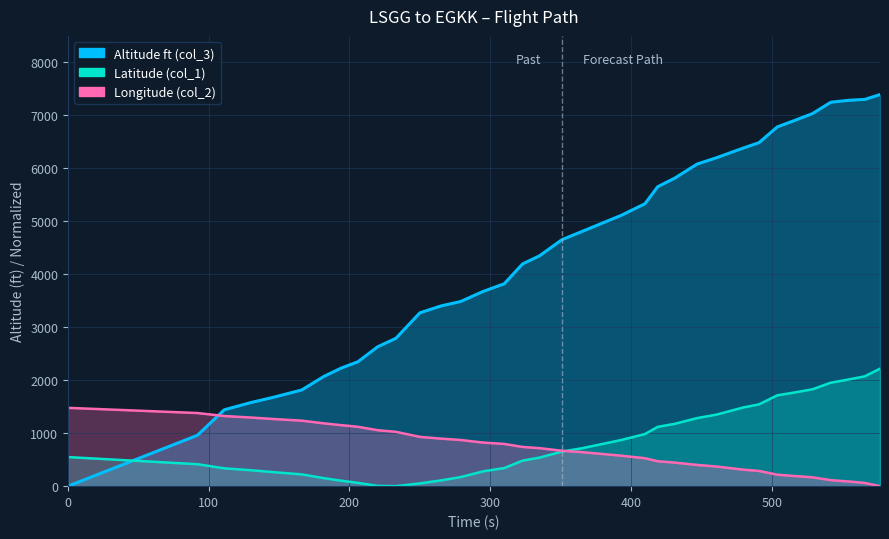

List the series in order of their peak value, highest first.

col_3, col_1, col_2